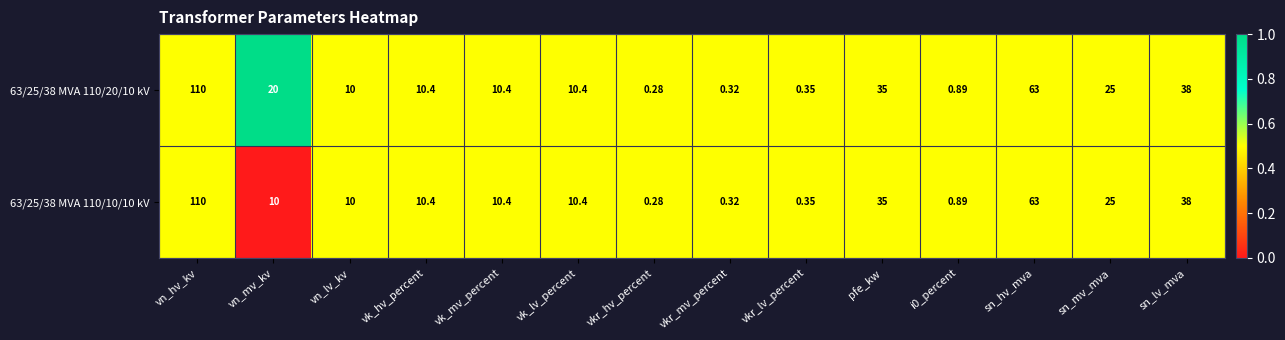

At which category is the sum across all series the highest?

vn_hv_kv